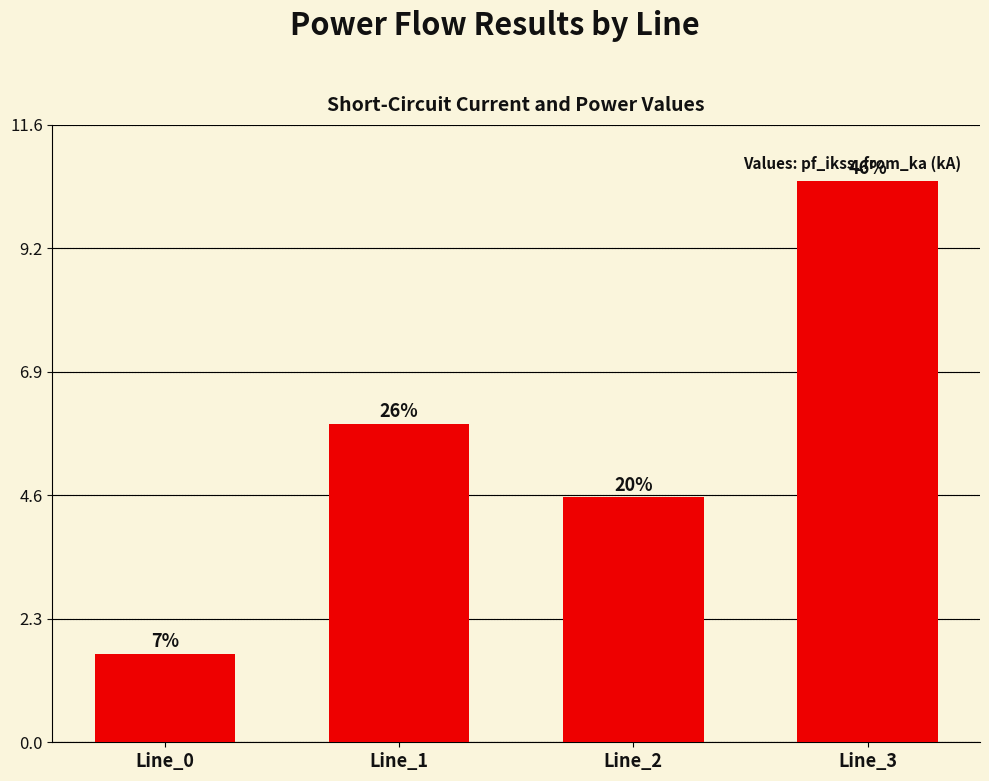

What is the change in value from Line_1 to Line_2?

-1.4